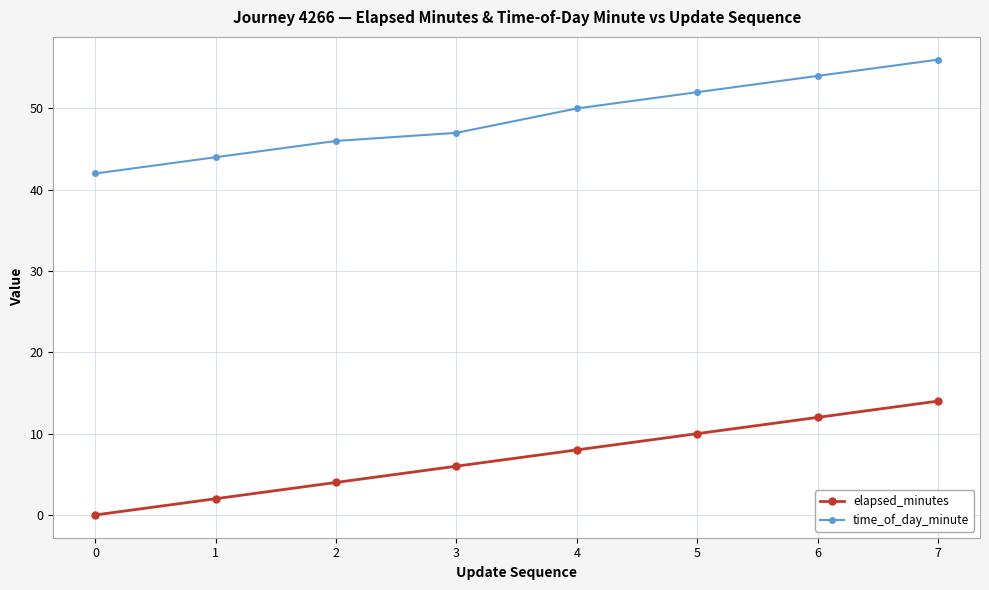

List the labels in order of time_of_day_minute value, smallest first.

0, 1, 2, 3, 4, 5, 6, 7